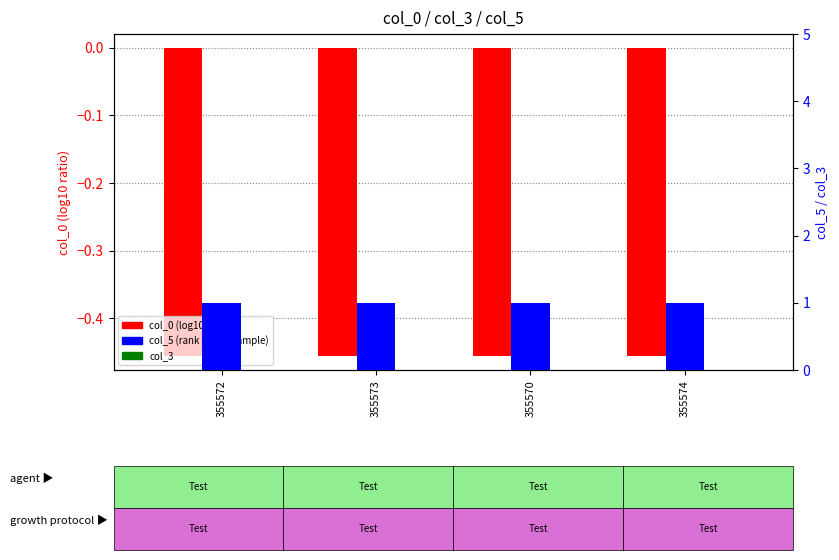

True or false: col_3 has a value of 0.0 at 355572.

True